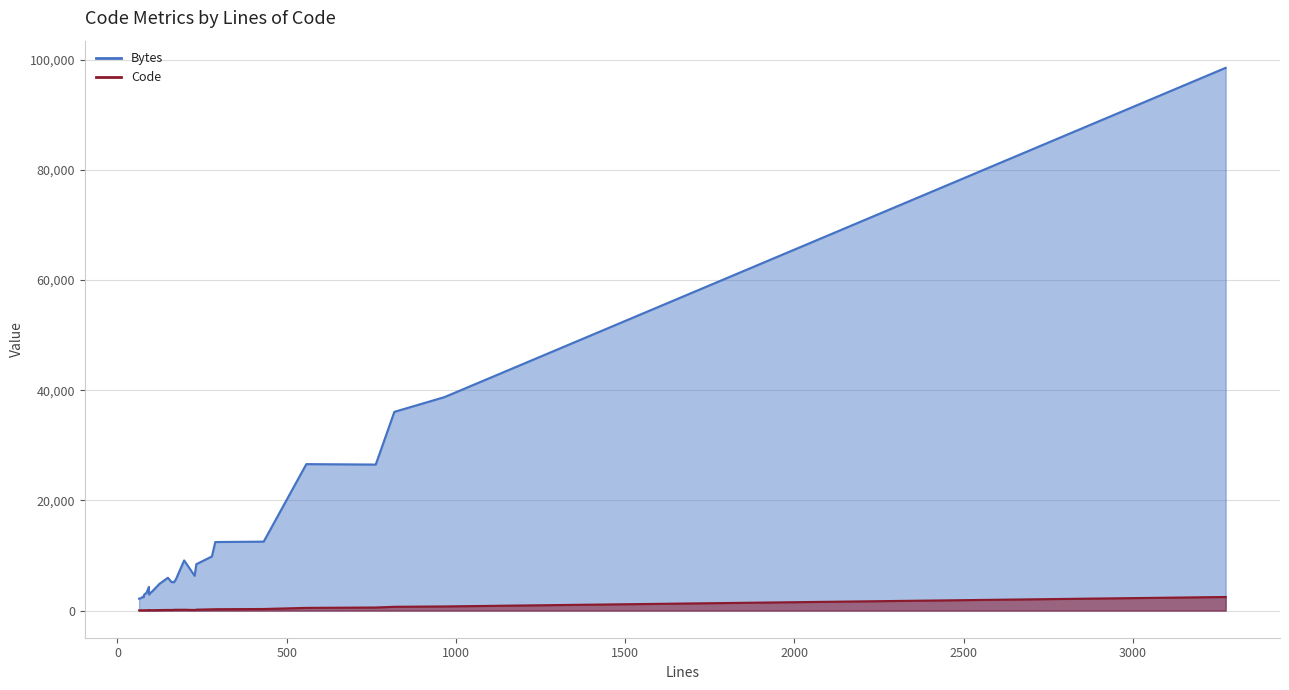

True or false: Code and Bytes intersect in this chart.

False